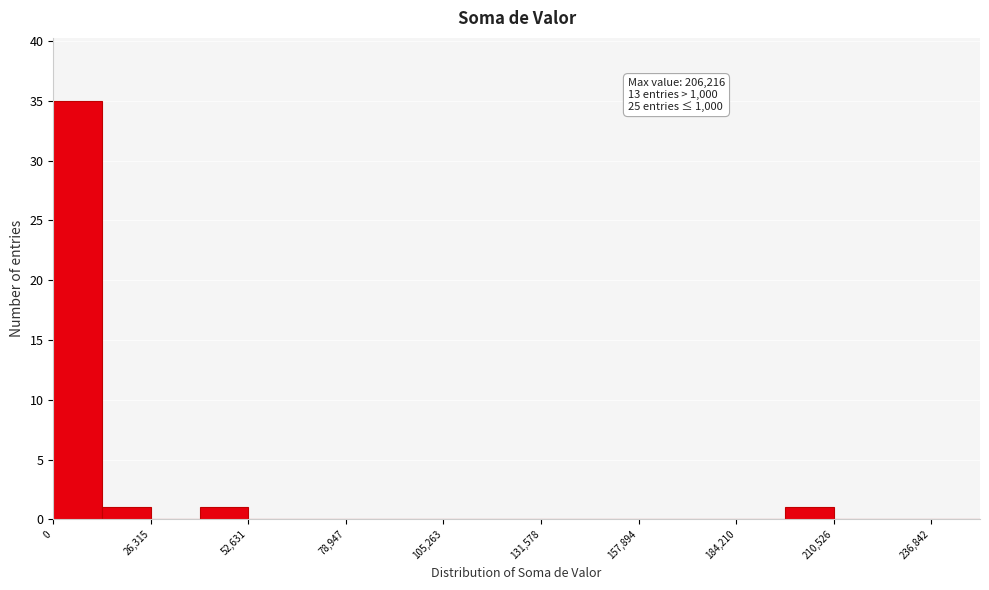

Around what value on the x-axis is the tallest bar? Give the approximate position of its centre, as read against the axis.

5000